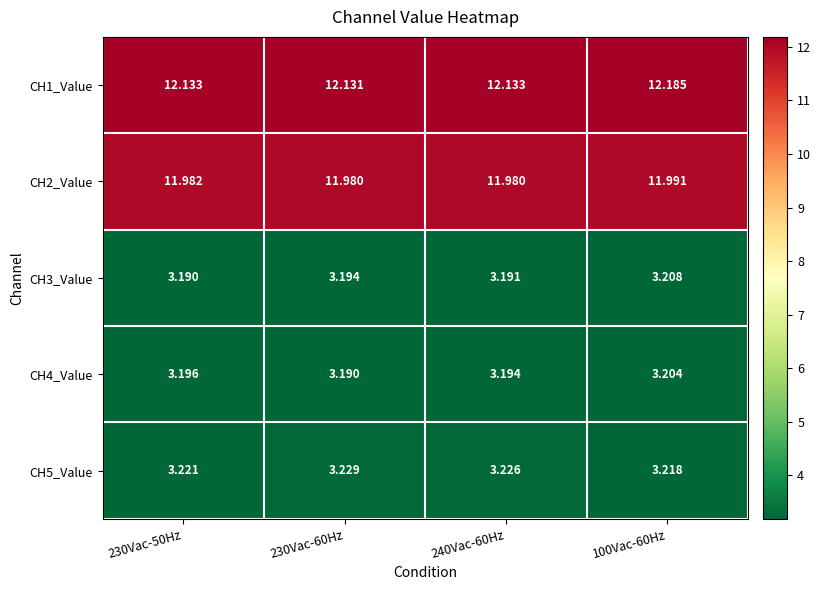

Rank the series by their maximum value, from highest to lowest.

CH1_Value, CH2_Value, CH5_Value, CH3_Value, CH4_Value